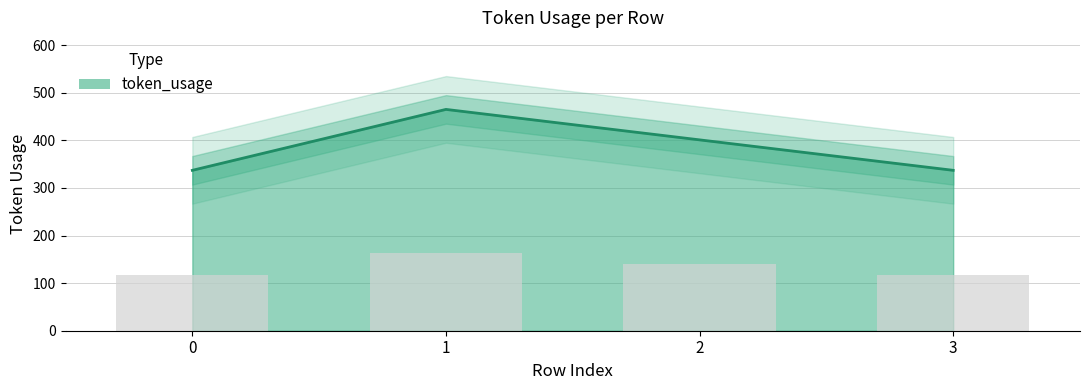

Where does the data first go above 401?

1